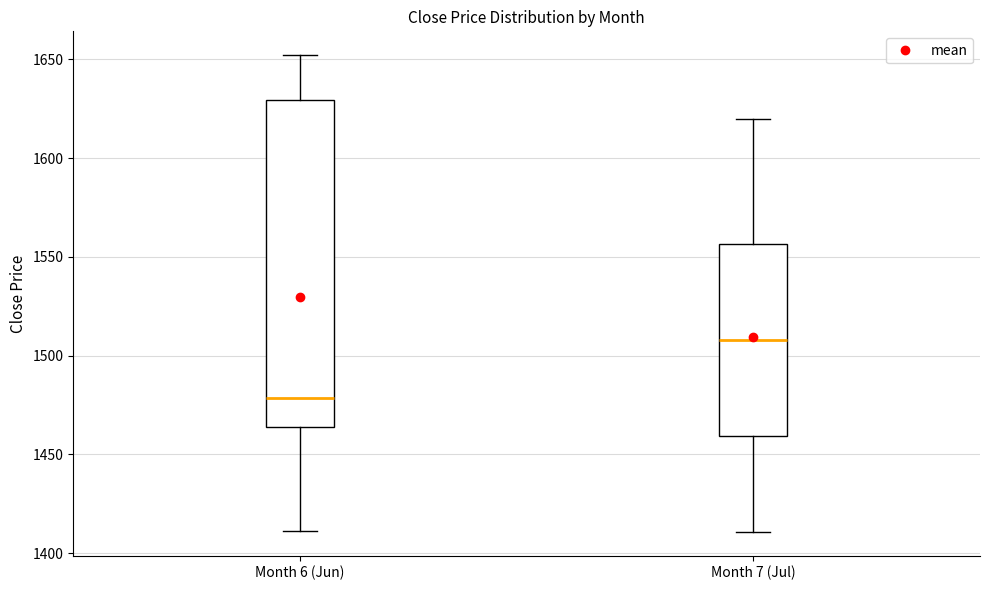

Where is the lower edge of the box for Month 6 (Jun) on the y-axis? The values are not printed on the chart, so give them approximately, as read against the axis.

1465